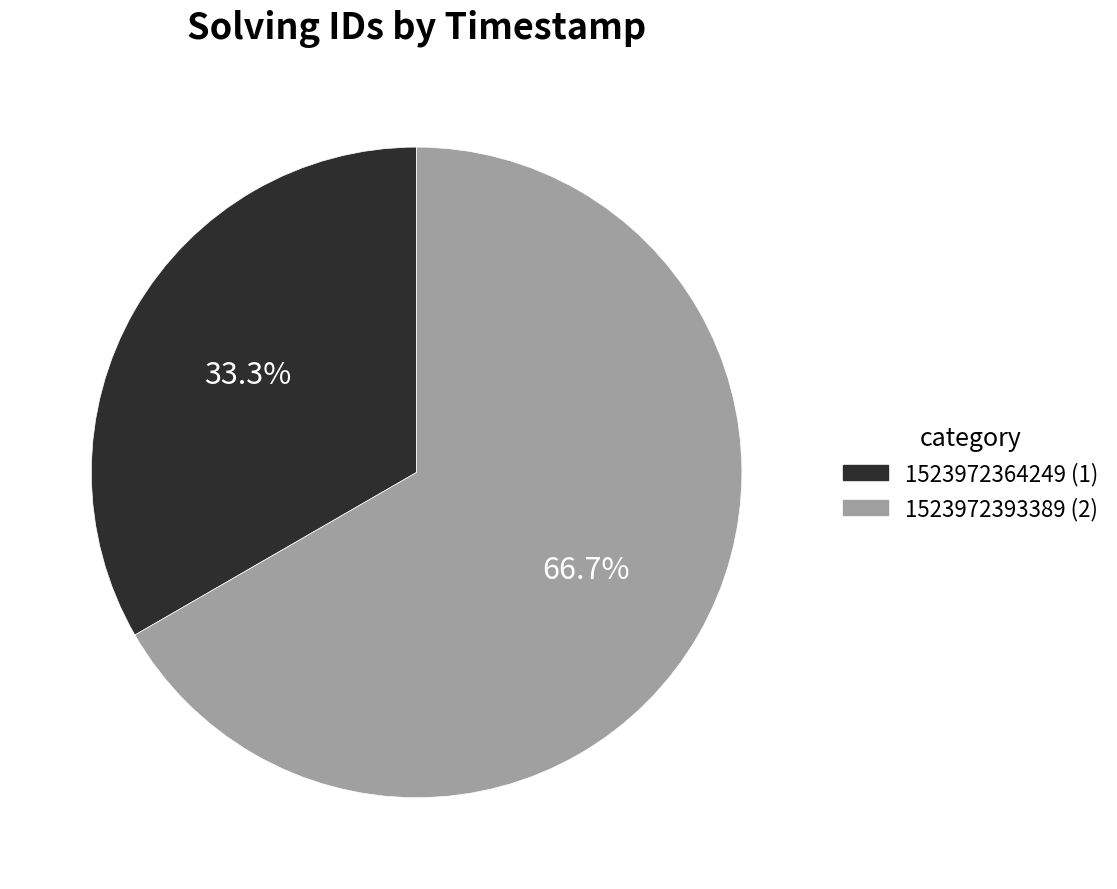

Is there any slice that represents more than half of the pie?

Yes